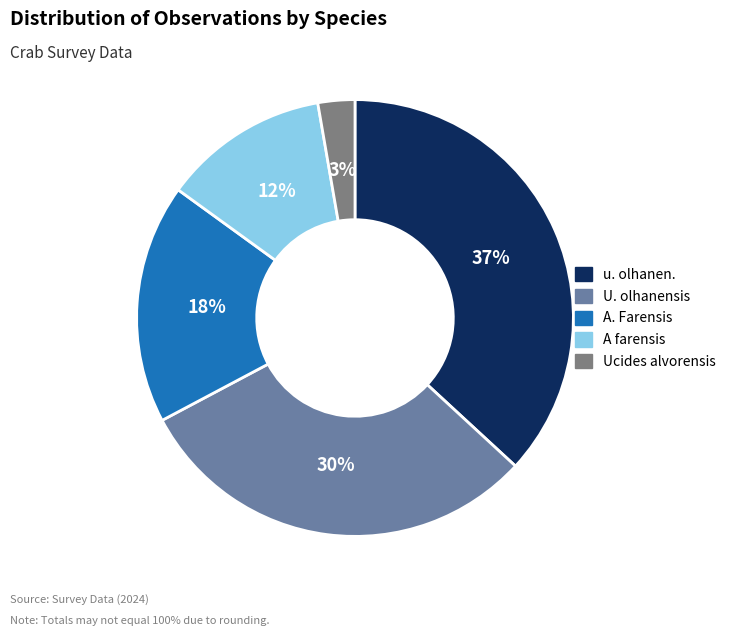

Rank the categories by value from lowest to highest.

Ucides alvorensis, A farensis, A. Farensis, U. olhanensis, u. olhanen.